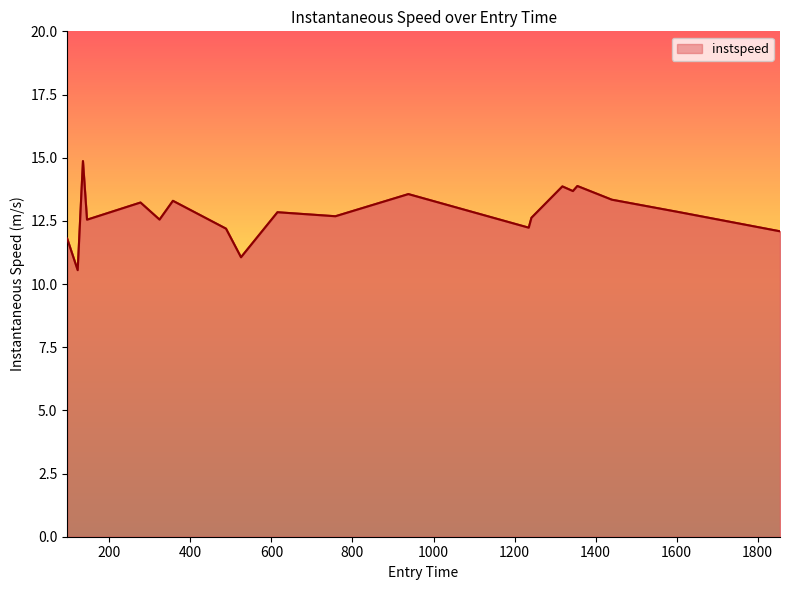

How many categories are shown in the chart?

20